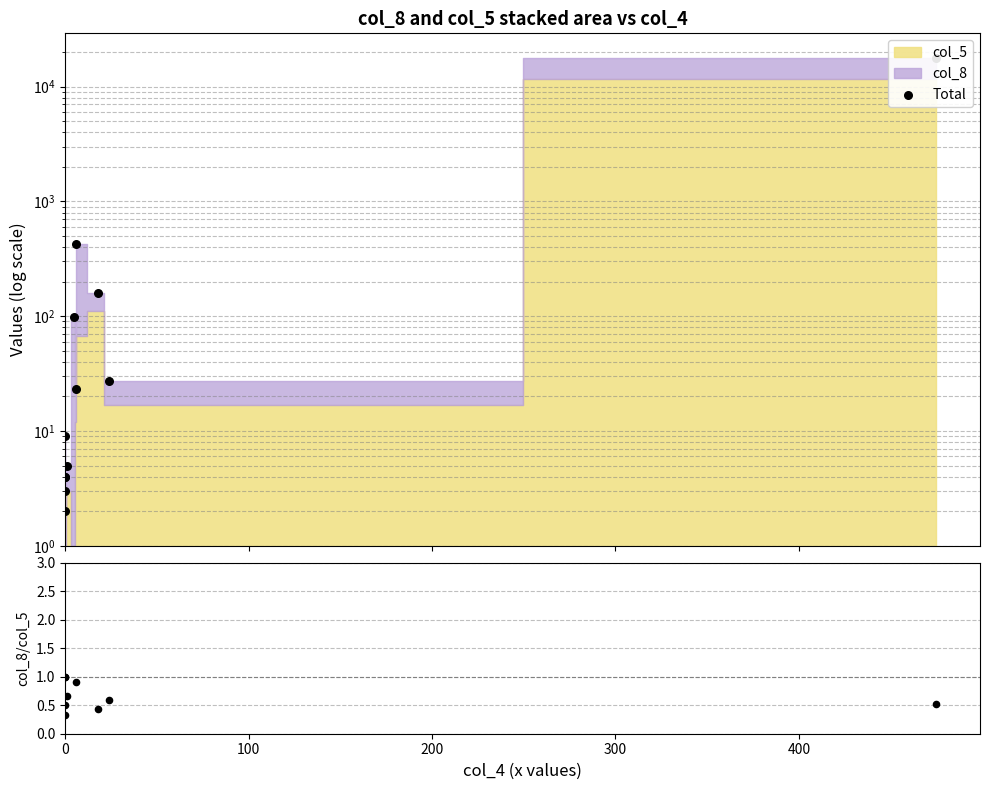

Is the value of col_8/col_5 at 0 greater than the value of Total at 9?

No